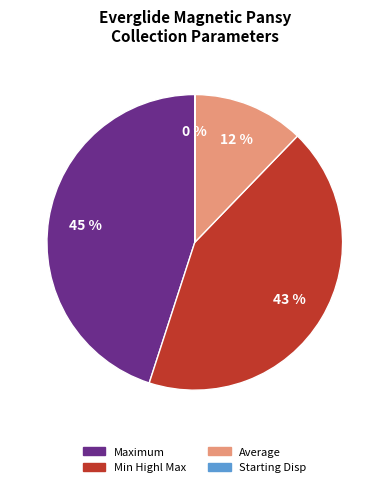

Does any single category account for the majority?

No